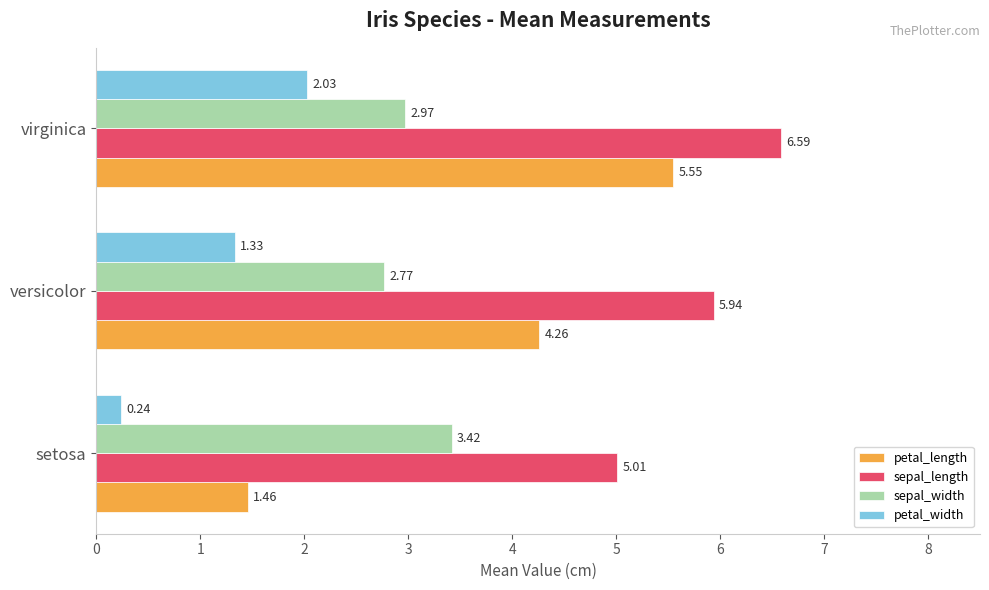

What is the difference between the maximum and minimum values in the petal_length series?

4.1